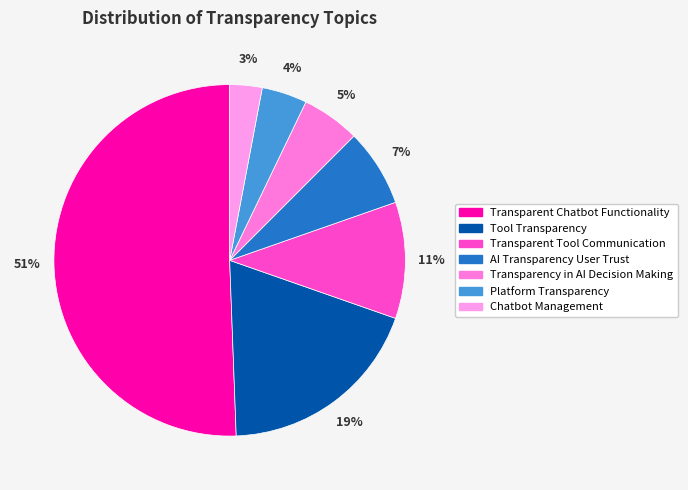

To the nearest percent, what is the difference between the Tool Transparency and Transparent Chatbot Functionality slice percentages?

32%